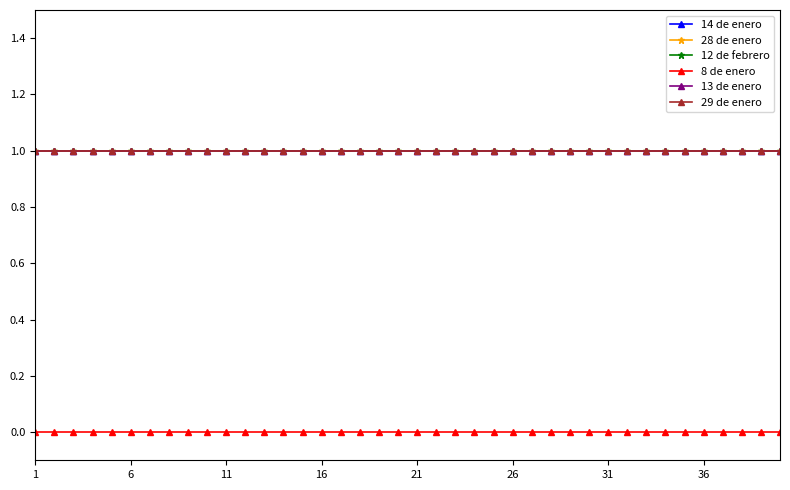

Where is 12 de febrero nearest to the value 1?

1